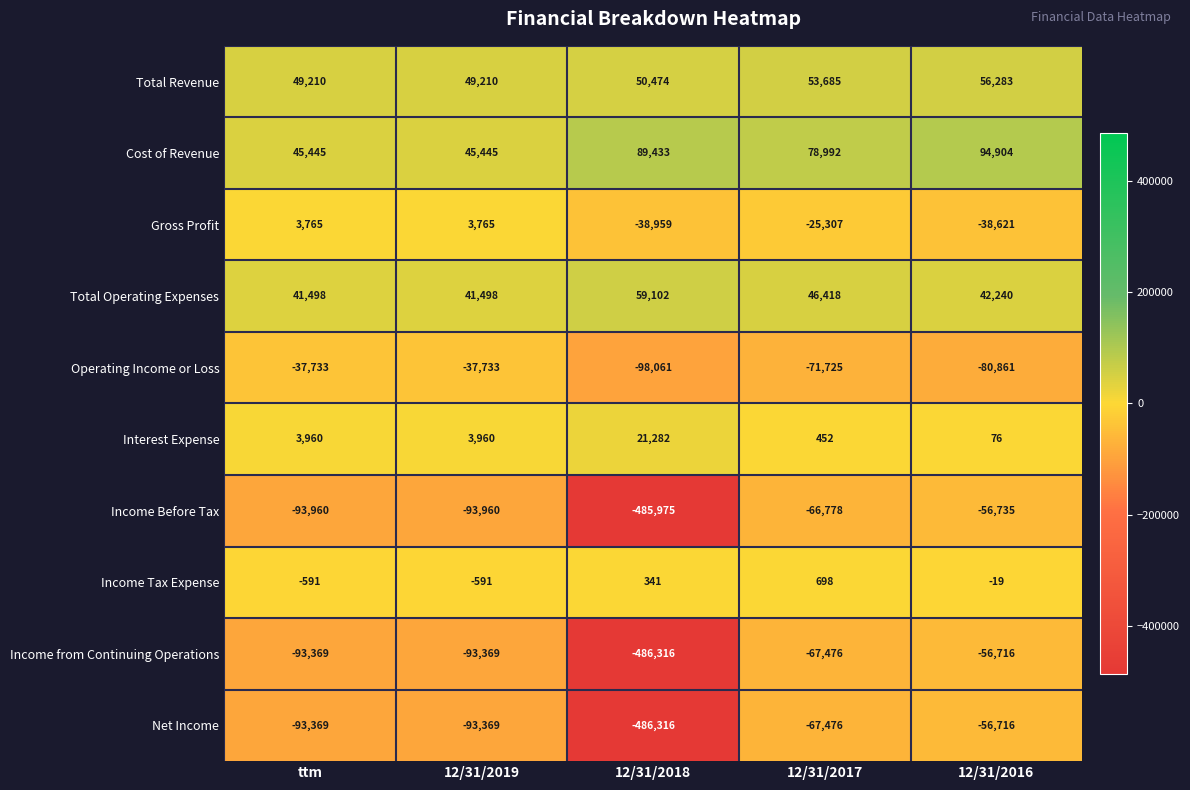

What is the total value across all series at 12/31/2017?

-118517